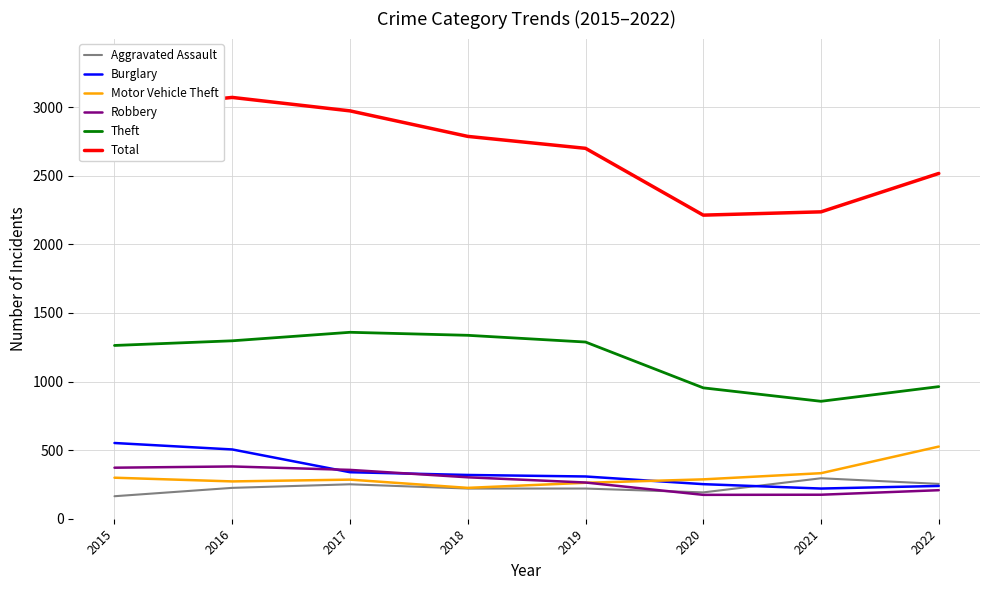

What is the total value across all series at 2019?

5042